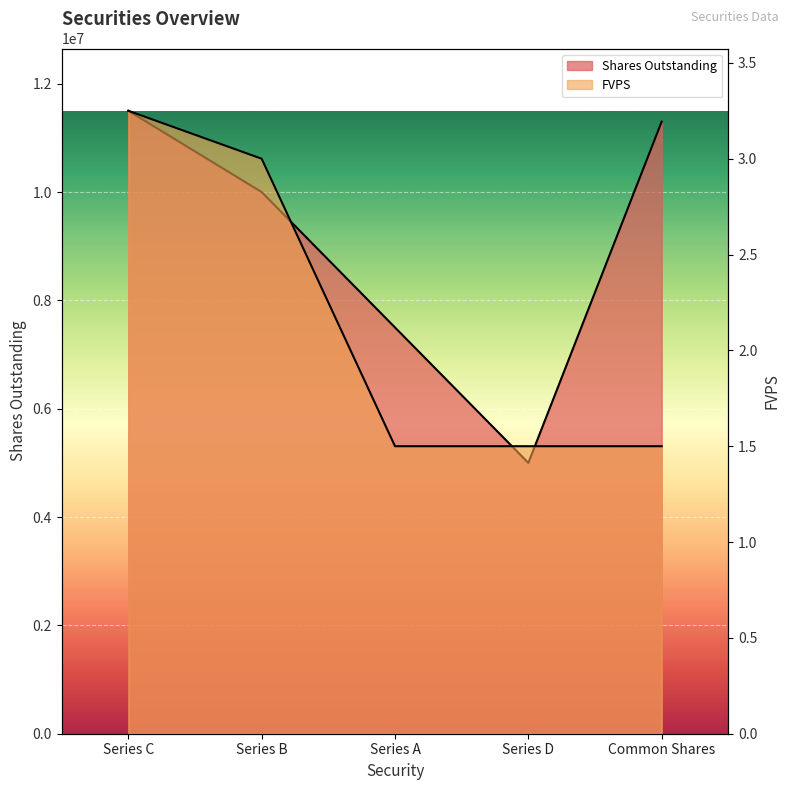

Count the number of data series in this chart.

2